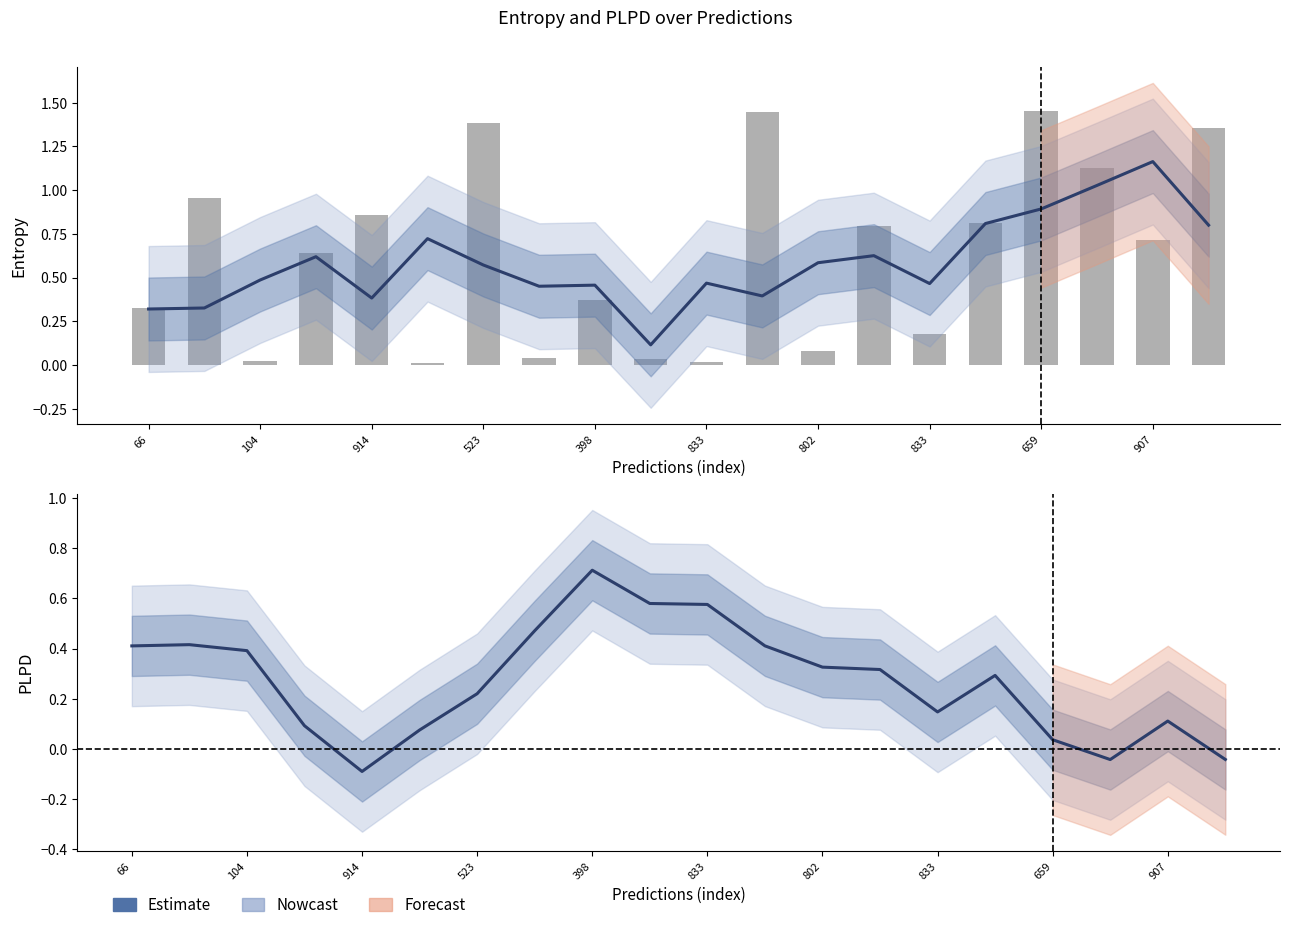

Which has a higher value, 398 or 833?

833